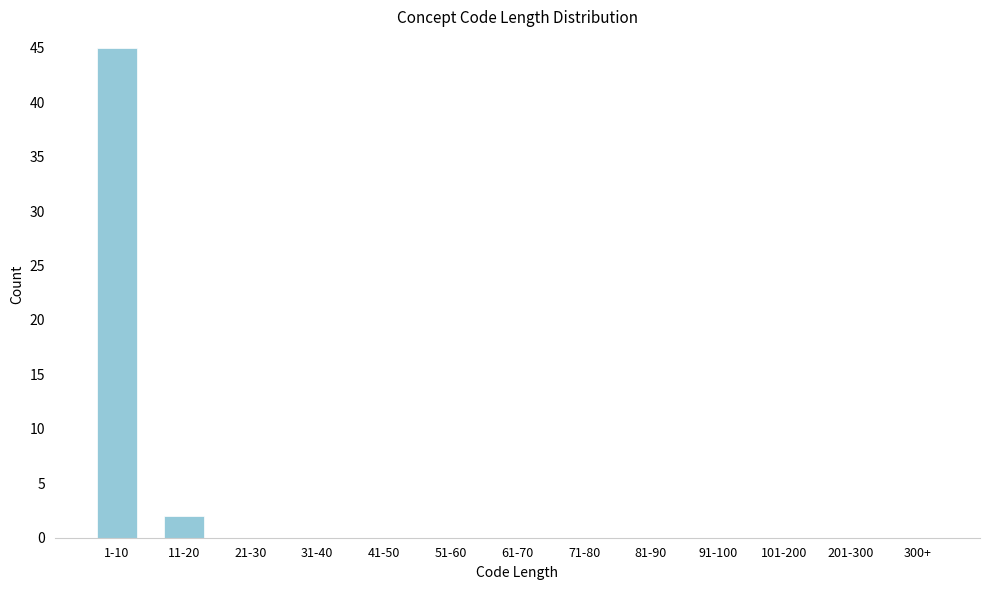

Reading left to right, extract all data points from this chart.

1-10=45	11-20=2	21-30=0	31-40=0	41-50=0	51-60=0	61-70=0	71-80=0	81-90=0	91-100=0	101-200=0	201-300=0	300+=0